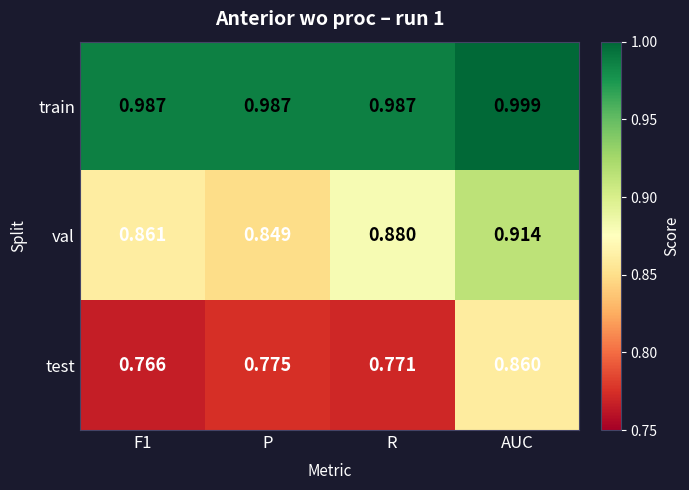

Where is val nearest to the value 0?

P